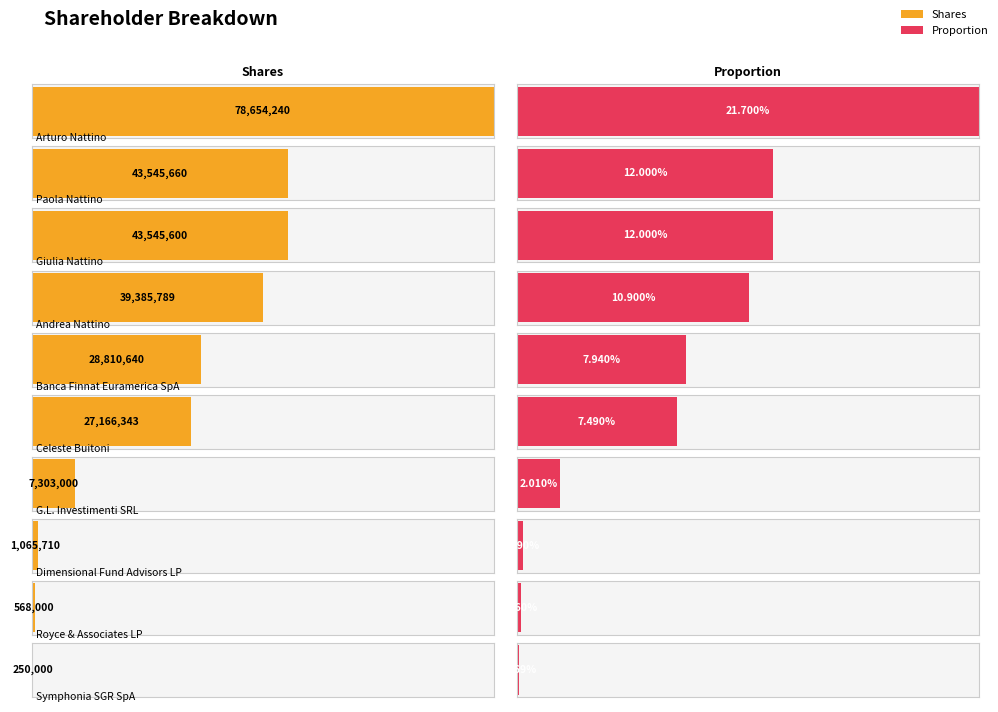

What is the average value of the Shares series?

27029498.2